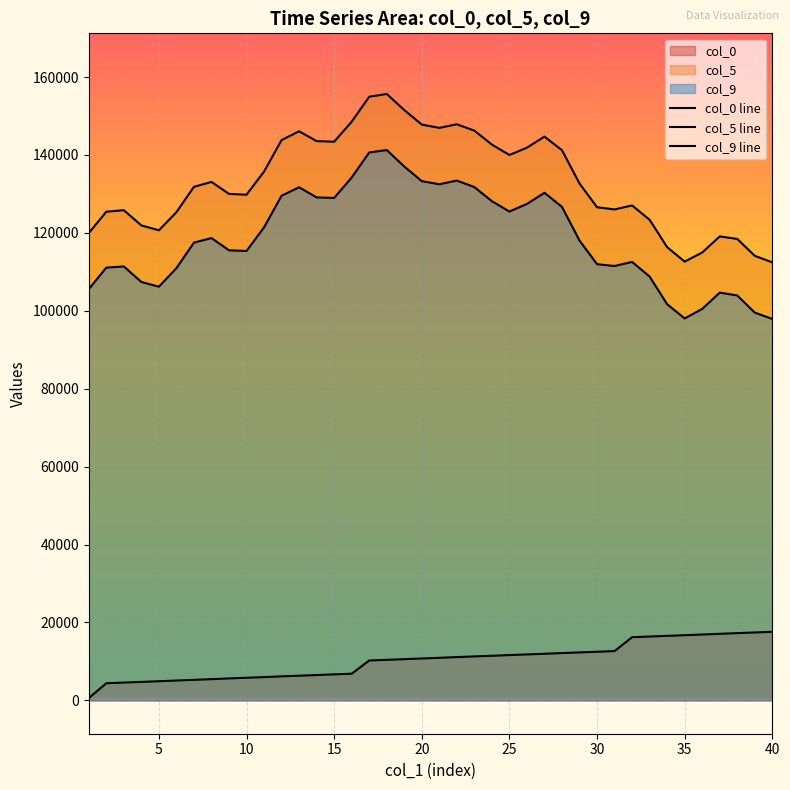

What are all the series names shown in the legend?

col_0, col_5, col_9